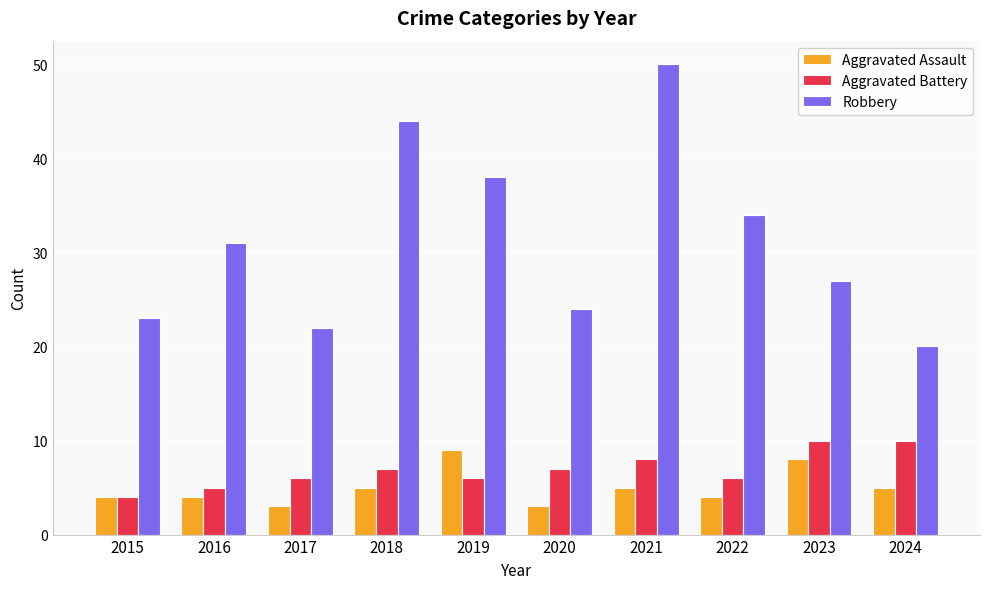

Reading left to right, extract all data points from this chart.

Aggravated Assault: 2015=4	2016=4	2017=3	2018=5	2019=9	2020=3	2021=5	2022=4	2023=8	2024=5
Aggravated Battery: 2015=4	2016=5	2017=6	2018=7	2019=6	2020=7	2021=8	2022=6	2023=10	2024=10
Robbery: 2015=23	2016=31	2017=22	2018=44	2019=38	2020=24	2021=50	2022=34	2023=27	2024=20